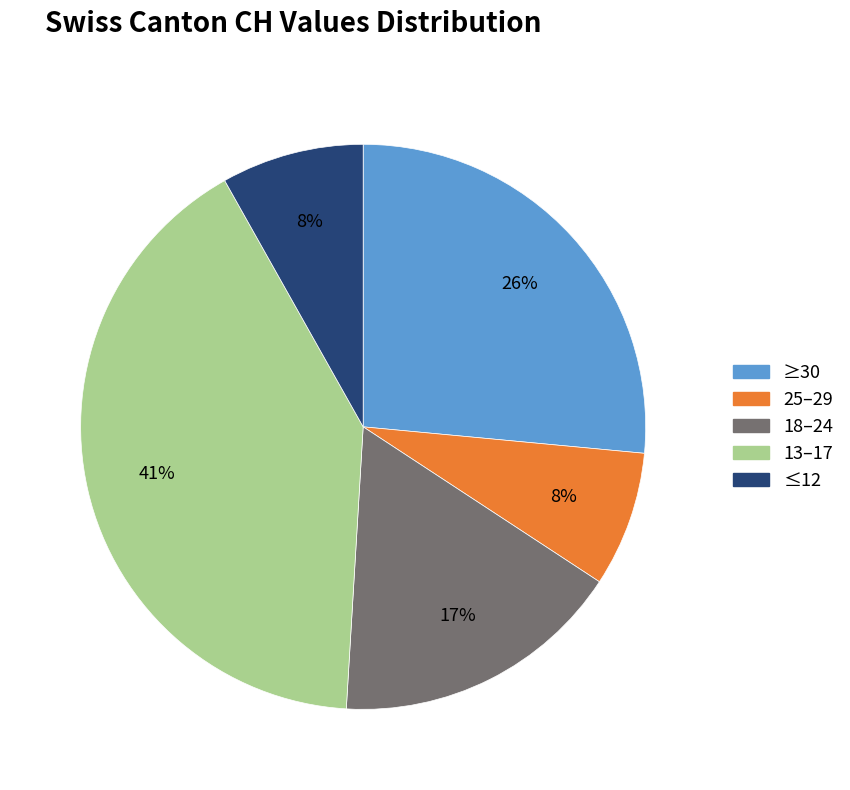

To the nearest percent, what is the difference between the largest and smallest slice percentages?

33%